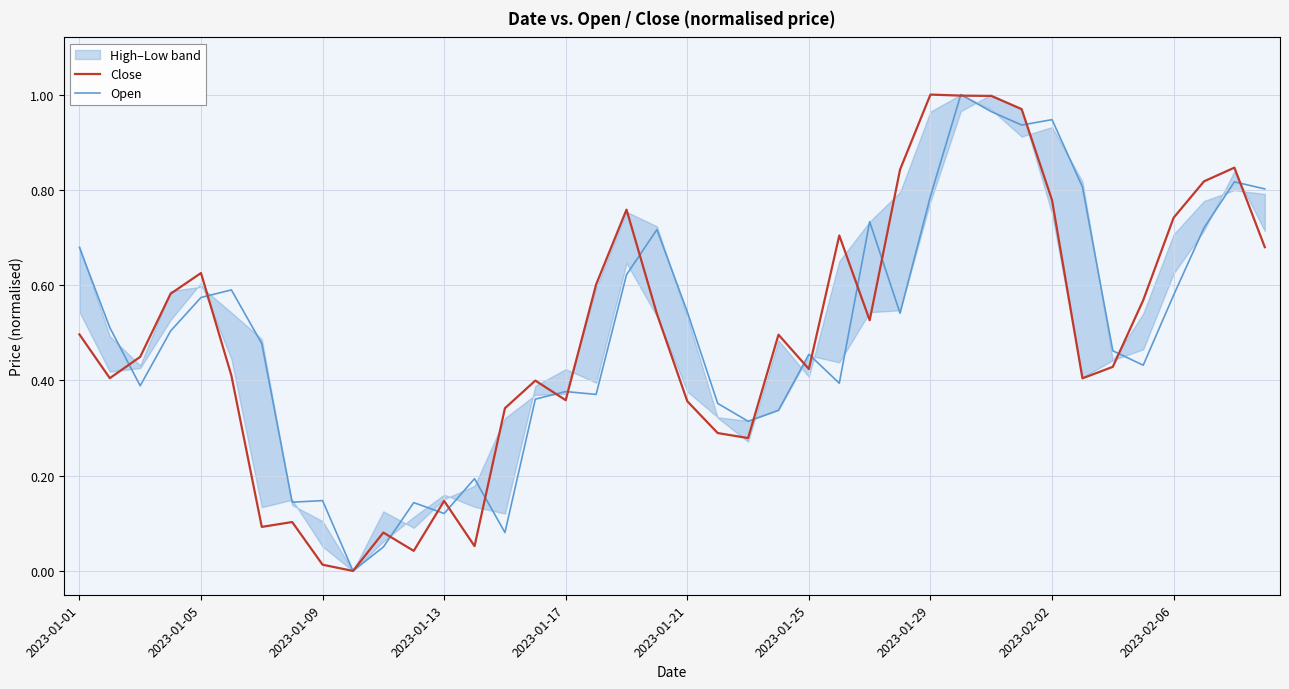

Does the chart have visible grid lines?

Yes